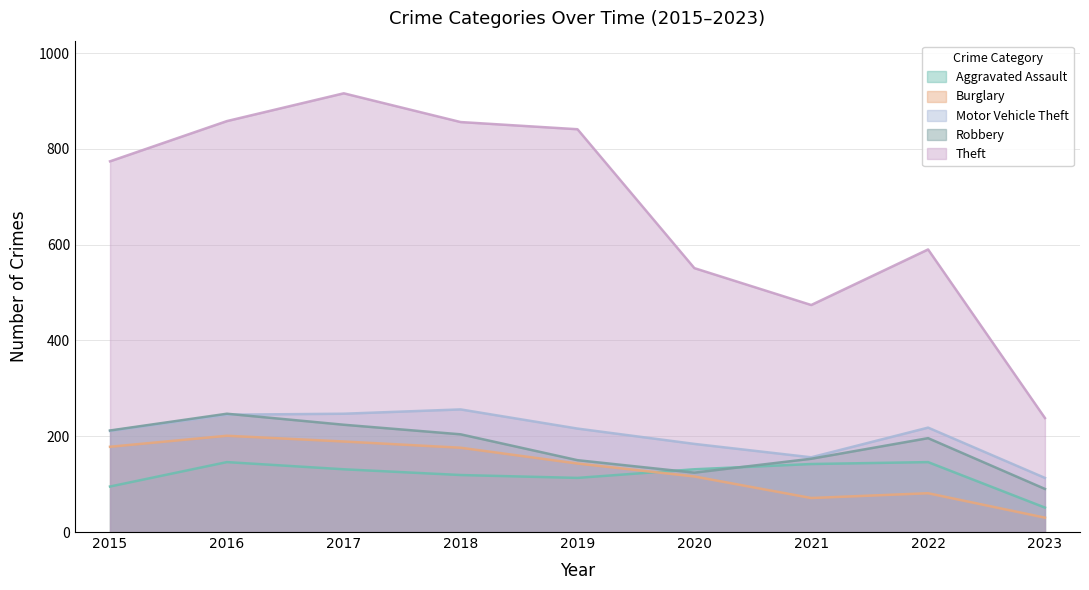

What are all the series names shown in the legend?

Aggravated Assault, Burglary, Motor Vehicle Theft, Robbery, Theft